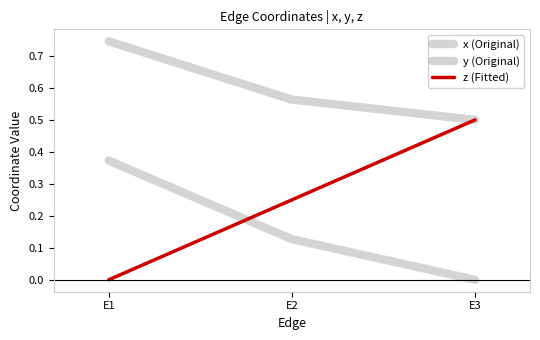

What is the lowest value of the y (Original) series?

0.5